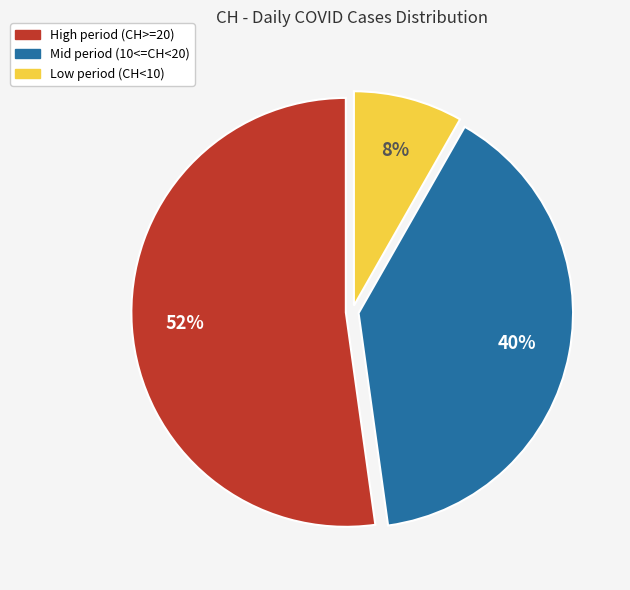

Is there any slice that represents more than half of the pie?

Yes